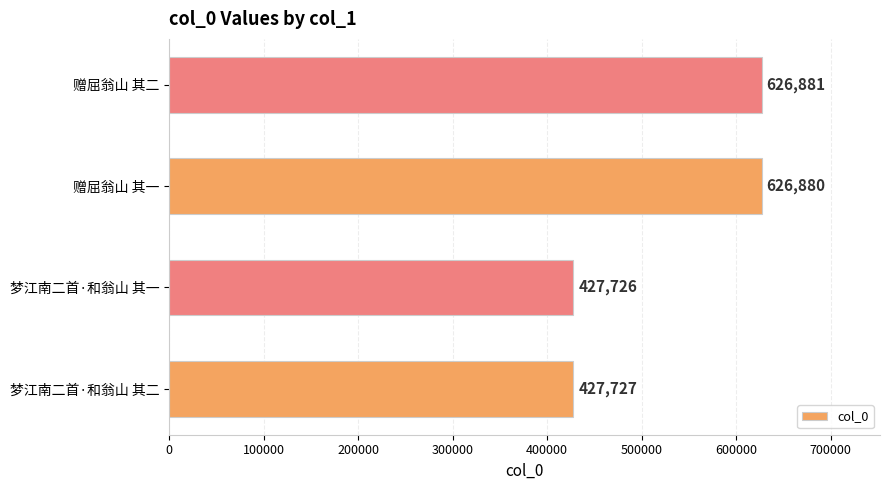

List the labels in order of value, largest first.

赠屈翁山 其二, 赠屈翁山 其一, 梦江南二首·和翁山 其二, 梦江南二首·和翁山 其一